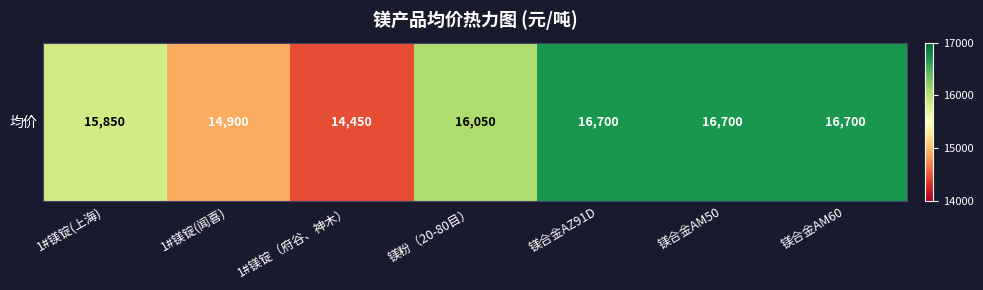

What is the ratio of the value at 镁粉（20-80目） to the value at 1#镁锭(闻喜)?

1.1